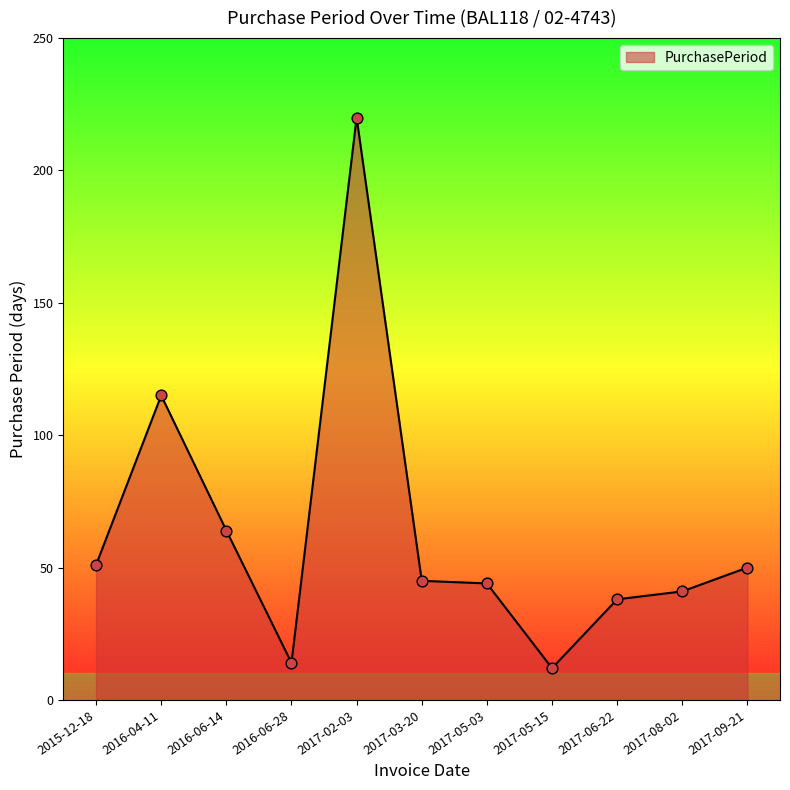

Approximately how many times larger is the value at 2017-03-20 compared to 2017-09-21?

0.9